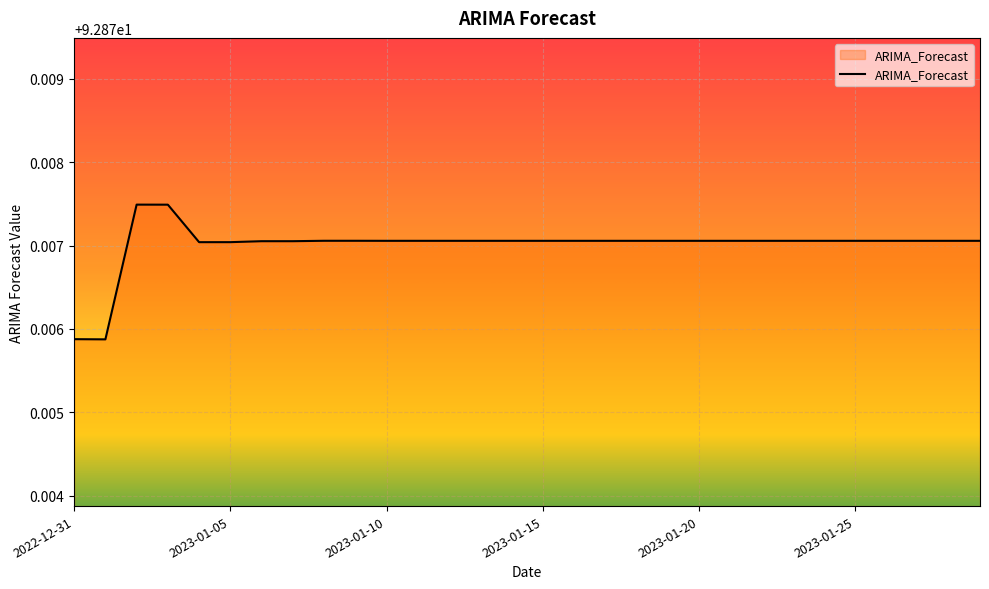

Does the chart have visible grid lines?

Yes